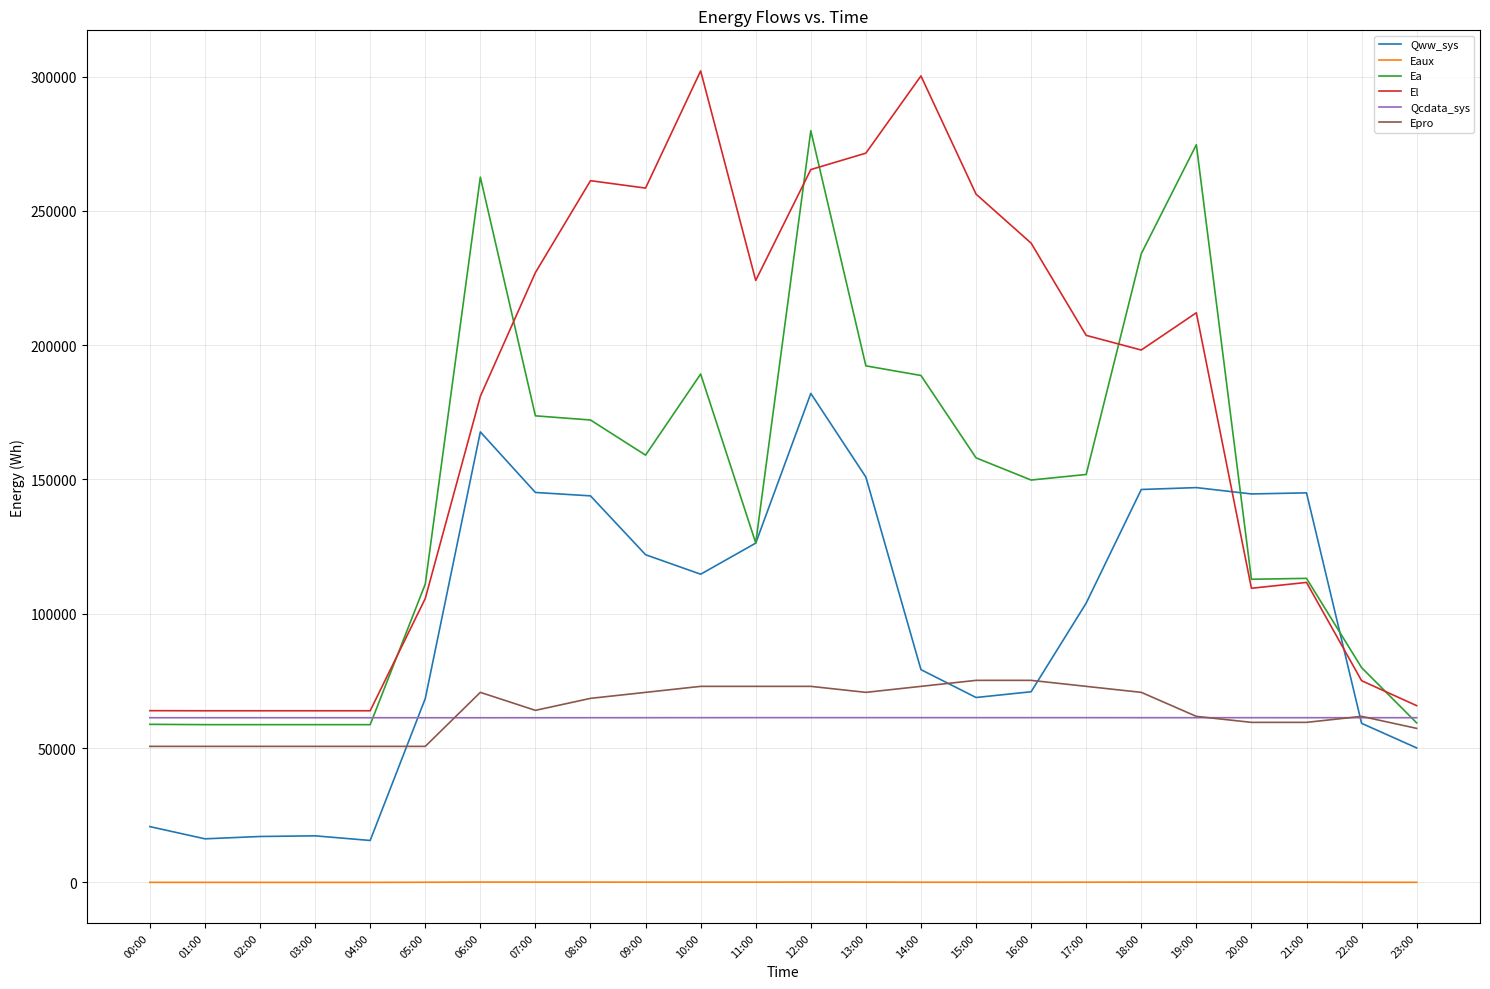

What is the difference between the second highest and minimum values in the Eaux series?

110.6